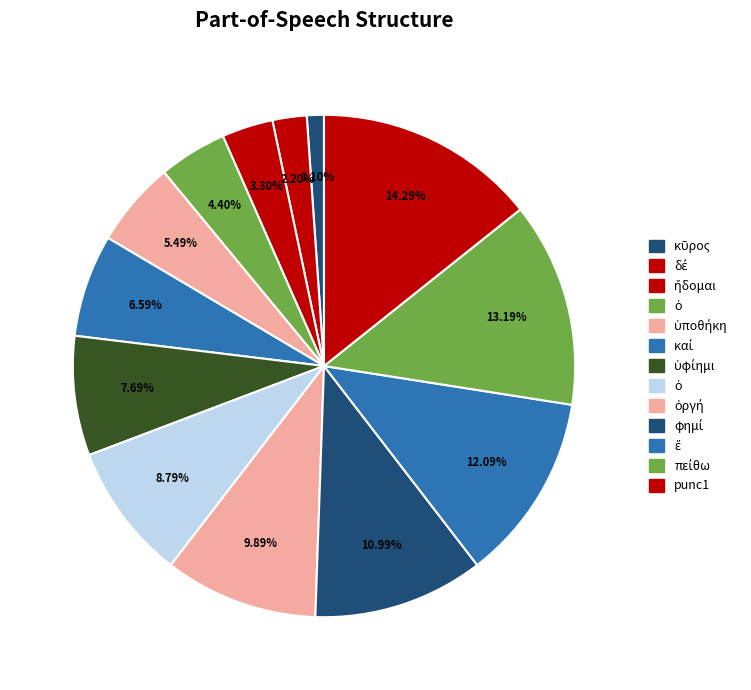

Count the number of slices in the pie.

13